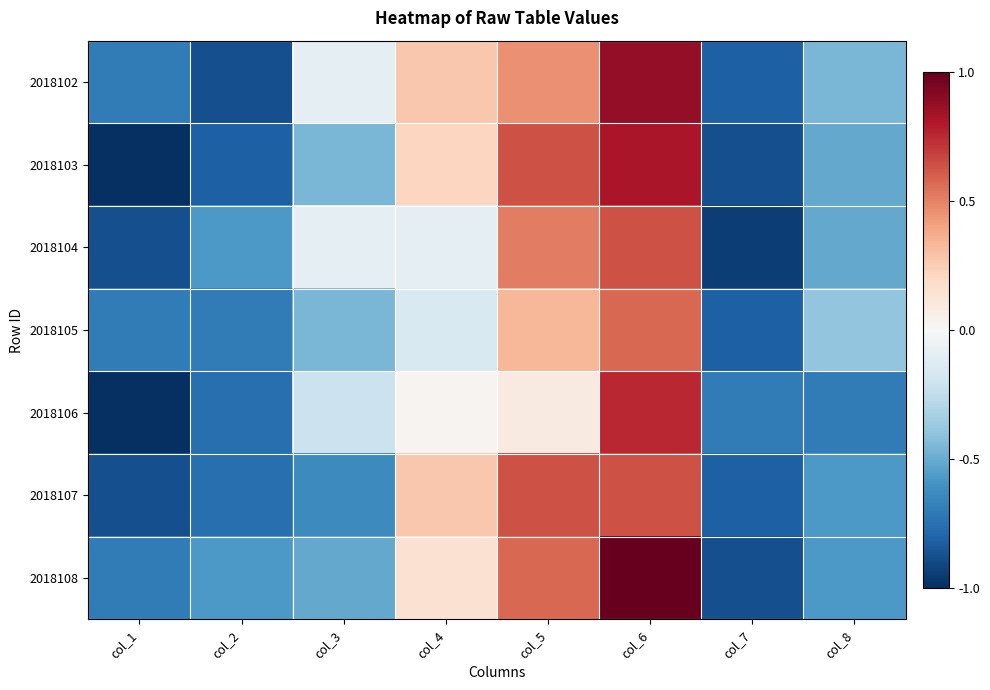

How many distinct data groups are displayed?

7